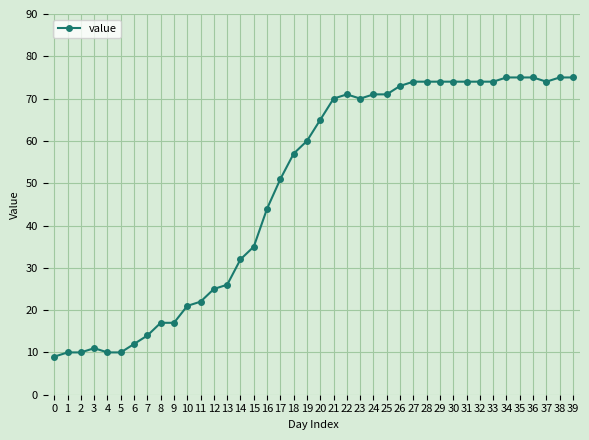

Reading right to left, transcribe all the data shown in this chart.

75	75	74	75	75	75	74	74	74	74	74	74	74	73	71	71	70	71	70	65	60	57	51	44	35	32	26	25	22	21	17	17	14	12	10	10	11	10	10	9